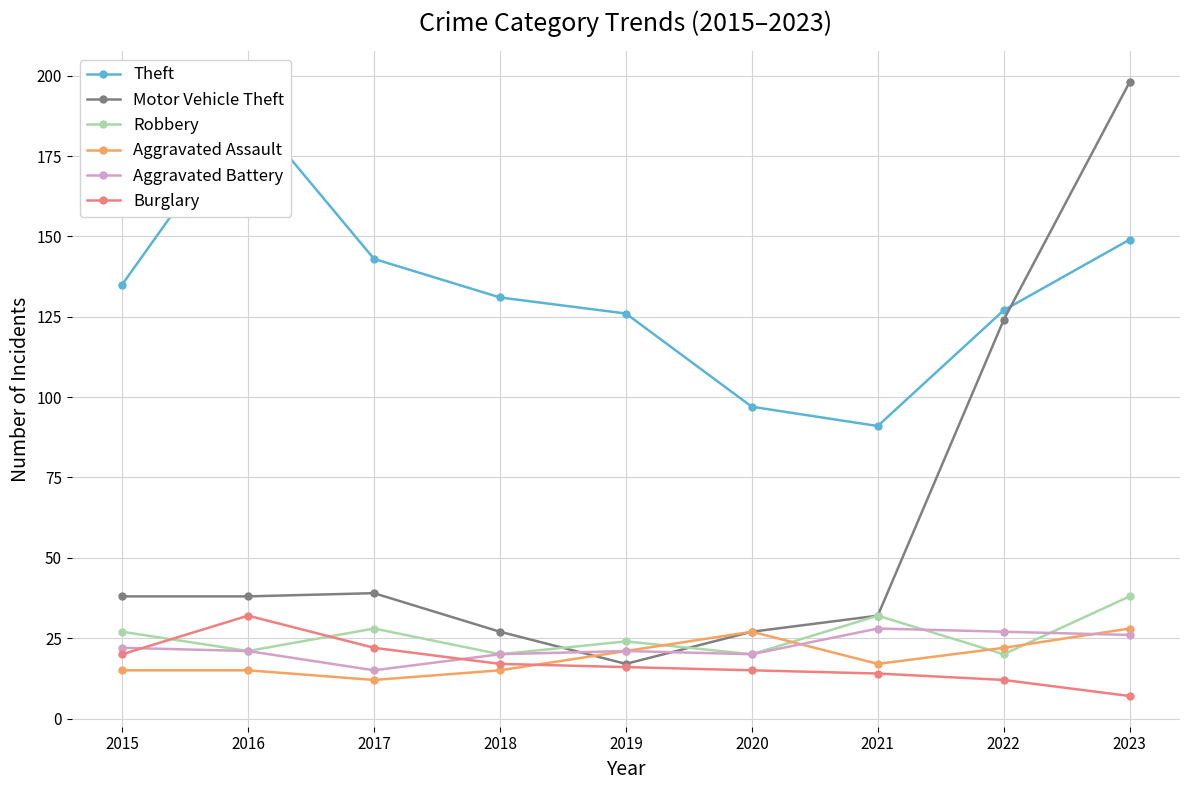

Which has a higher value, 2018 or 2023?

2023